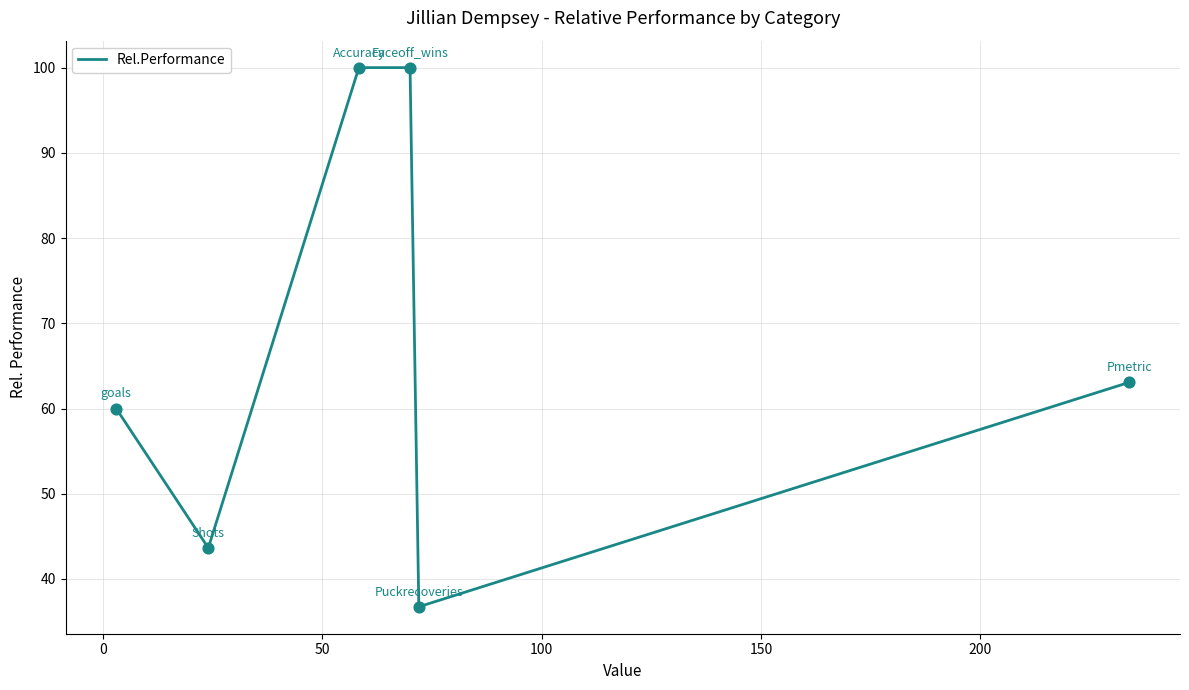

What is the sum of all values?

403.4